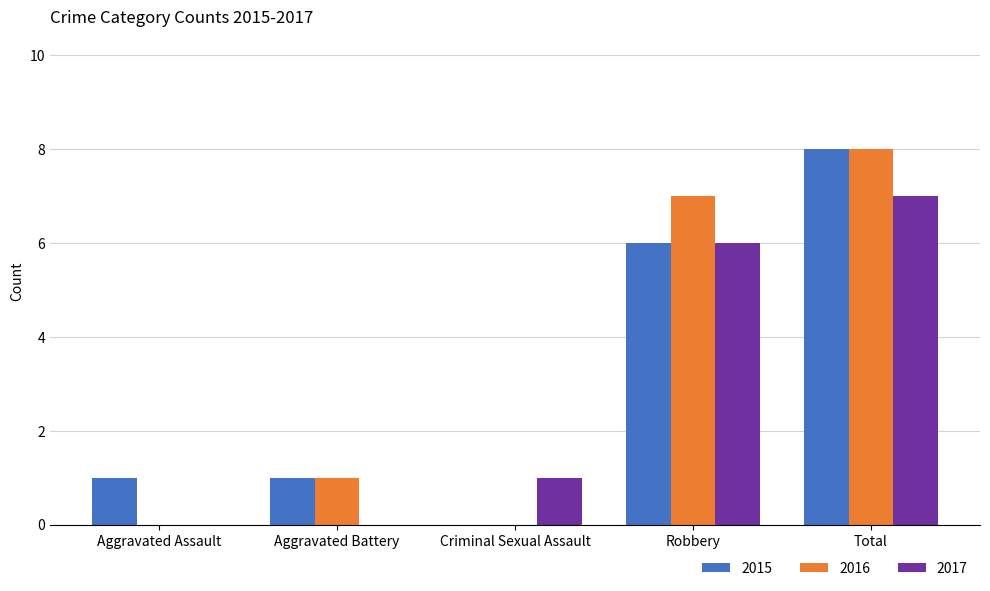

What value does the 2017 series have at Total?

7